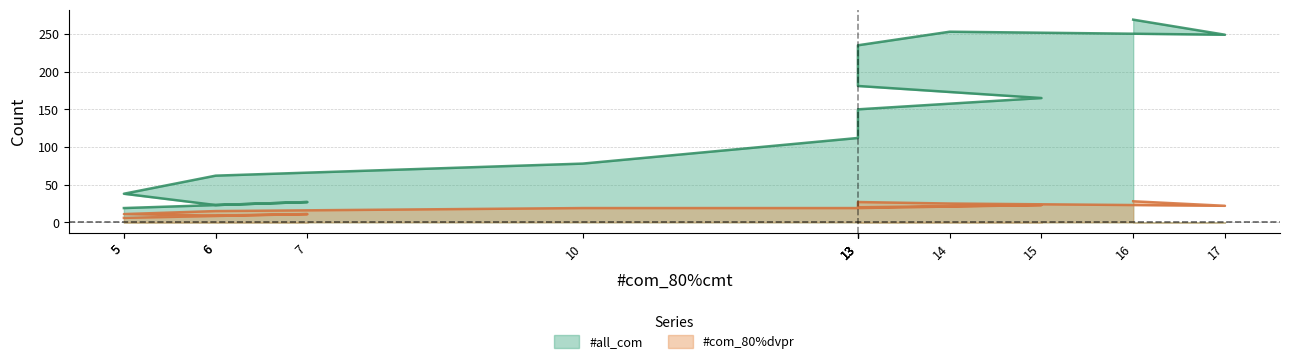

Which series has the largest total across all categories?

#all_com